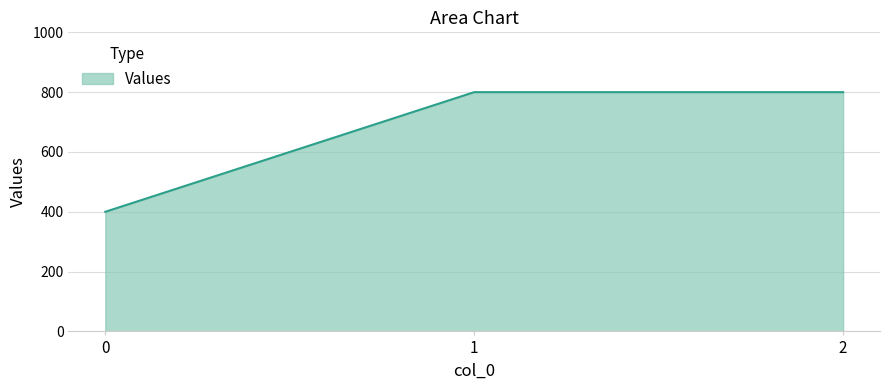

What is the change in value from 0 to 2?

+400